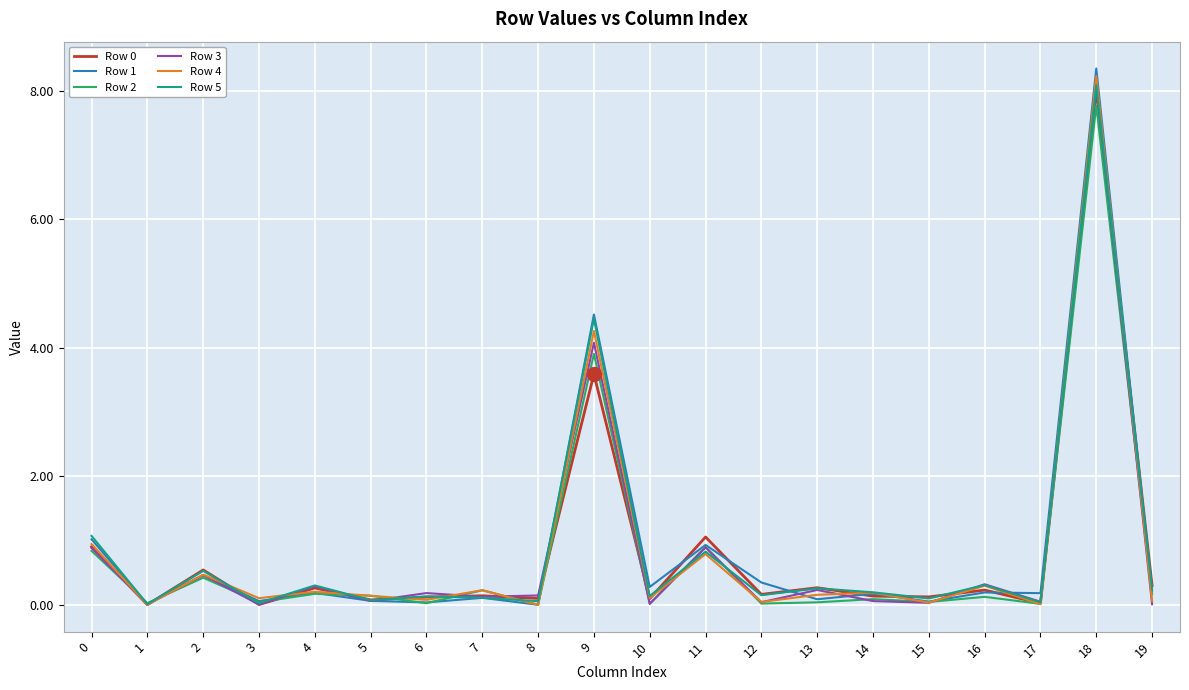

Which category has the highest value in the Row 0 series?

18